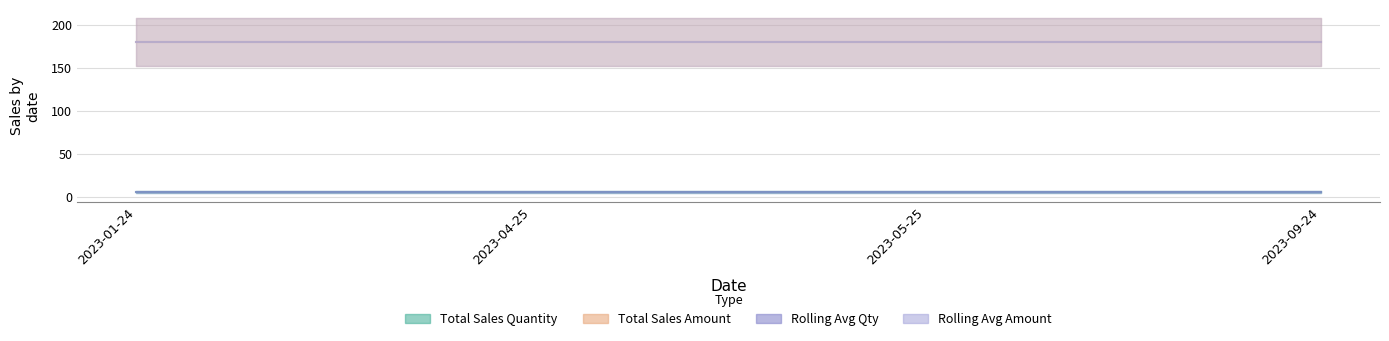

What position from the right is 2023-04-25?

3